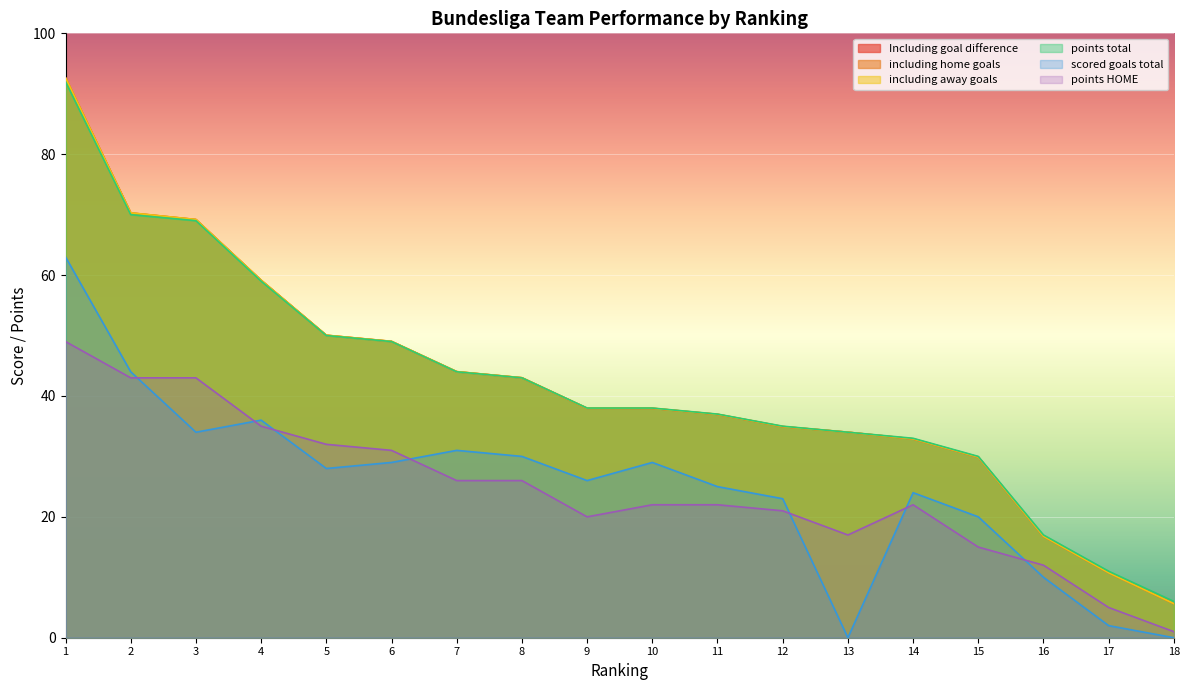

What is the lowest value of the points total series?

6.0